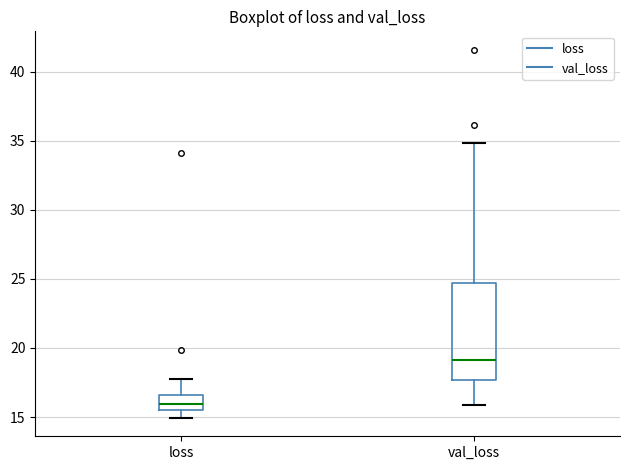

Reading left to right, read every box against the y-axis: the position of its median line, the range the box covers, and the ends of its whiskers. The values are not printed on the chart, so give them approximately, as read against the axis.

loss: median 16.0, box 15.5 to 16.5, whiskers 15.0 to 17.5
val_loss: median 19.0, box 17.5 to 24.5, whiskers 16.0 to 35.0